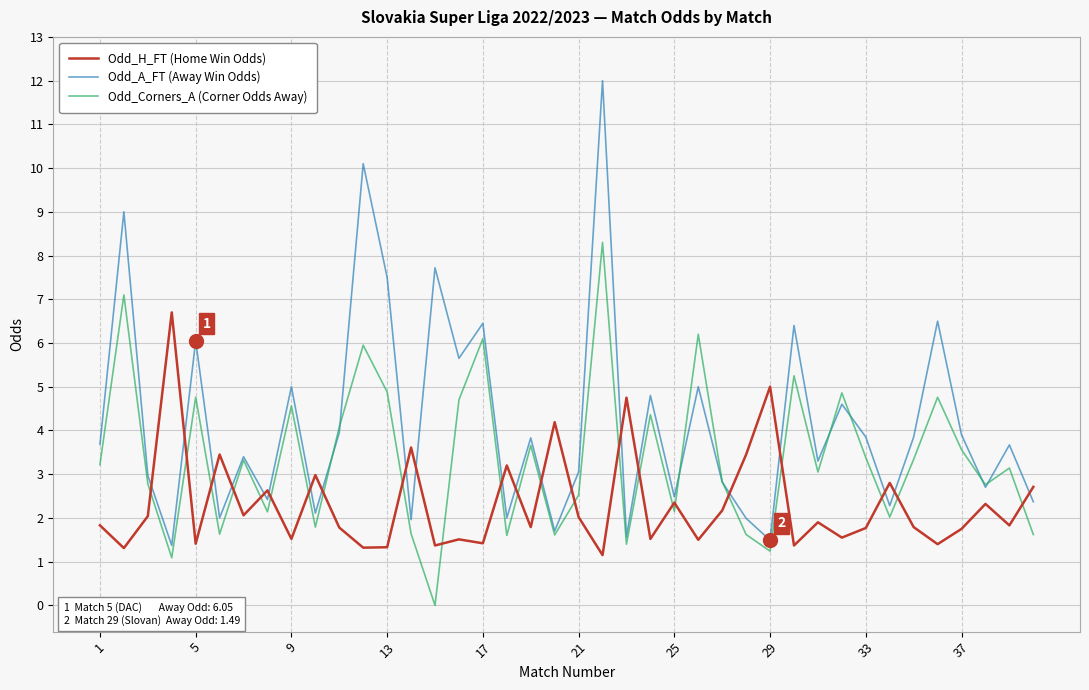

What is the sum of all Odd_Corners_A (Corner Odds Away) values?

135.0